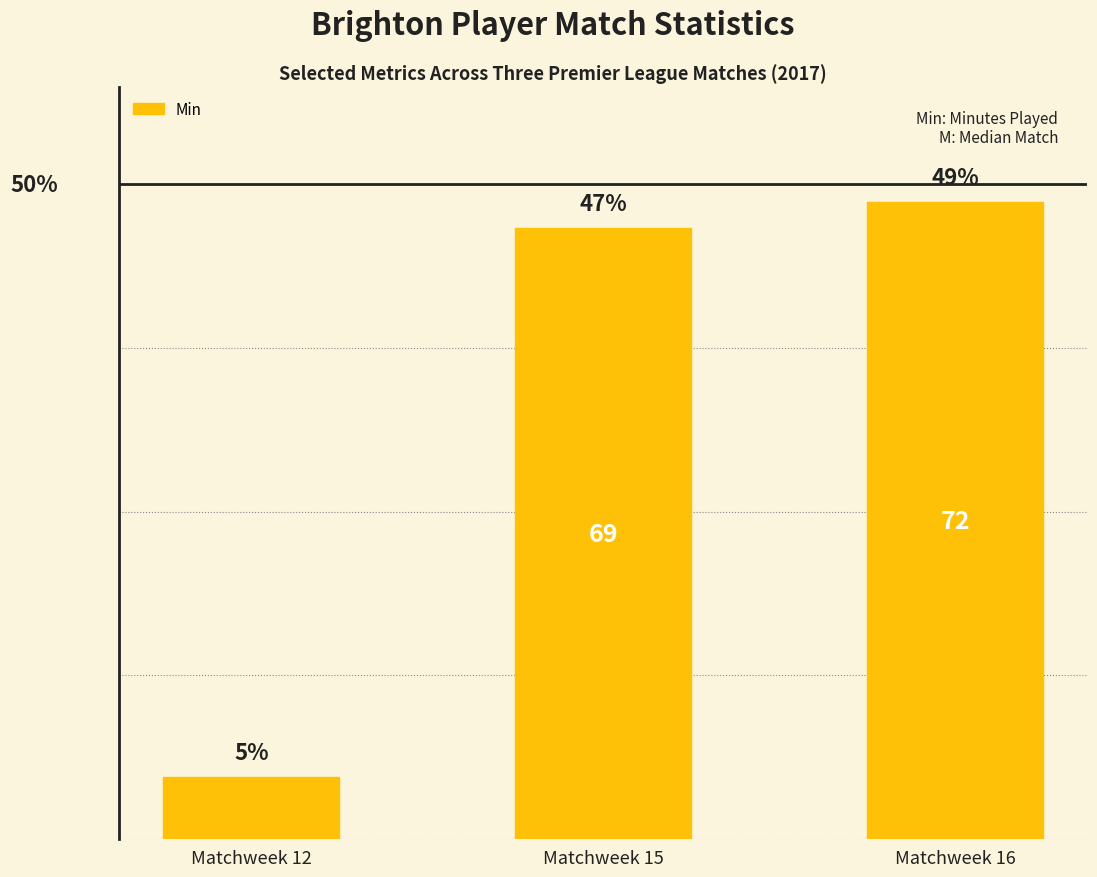

What is the difference between the values at Matchweek 12 and Matchweek 16?

65